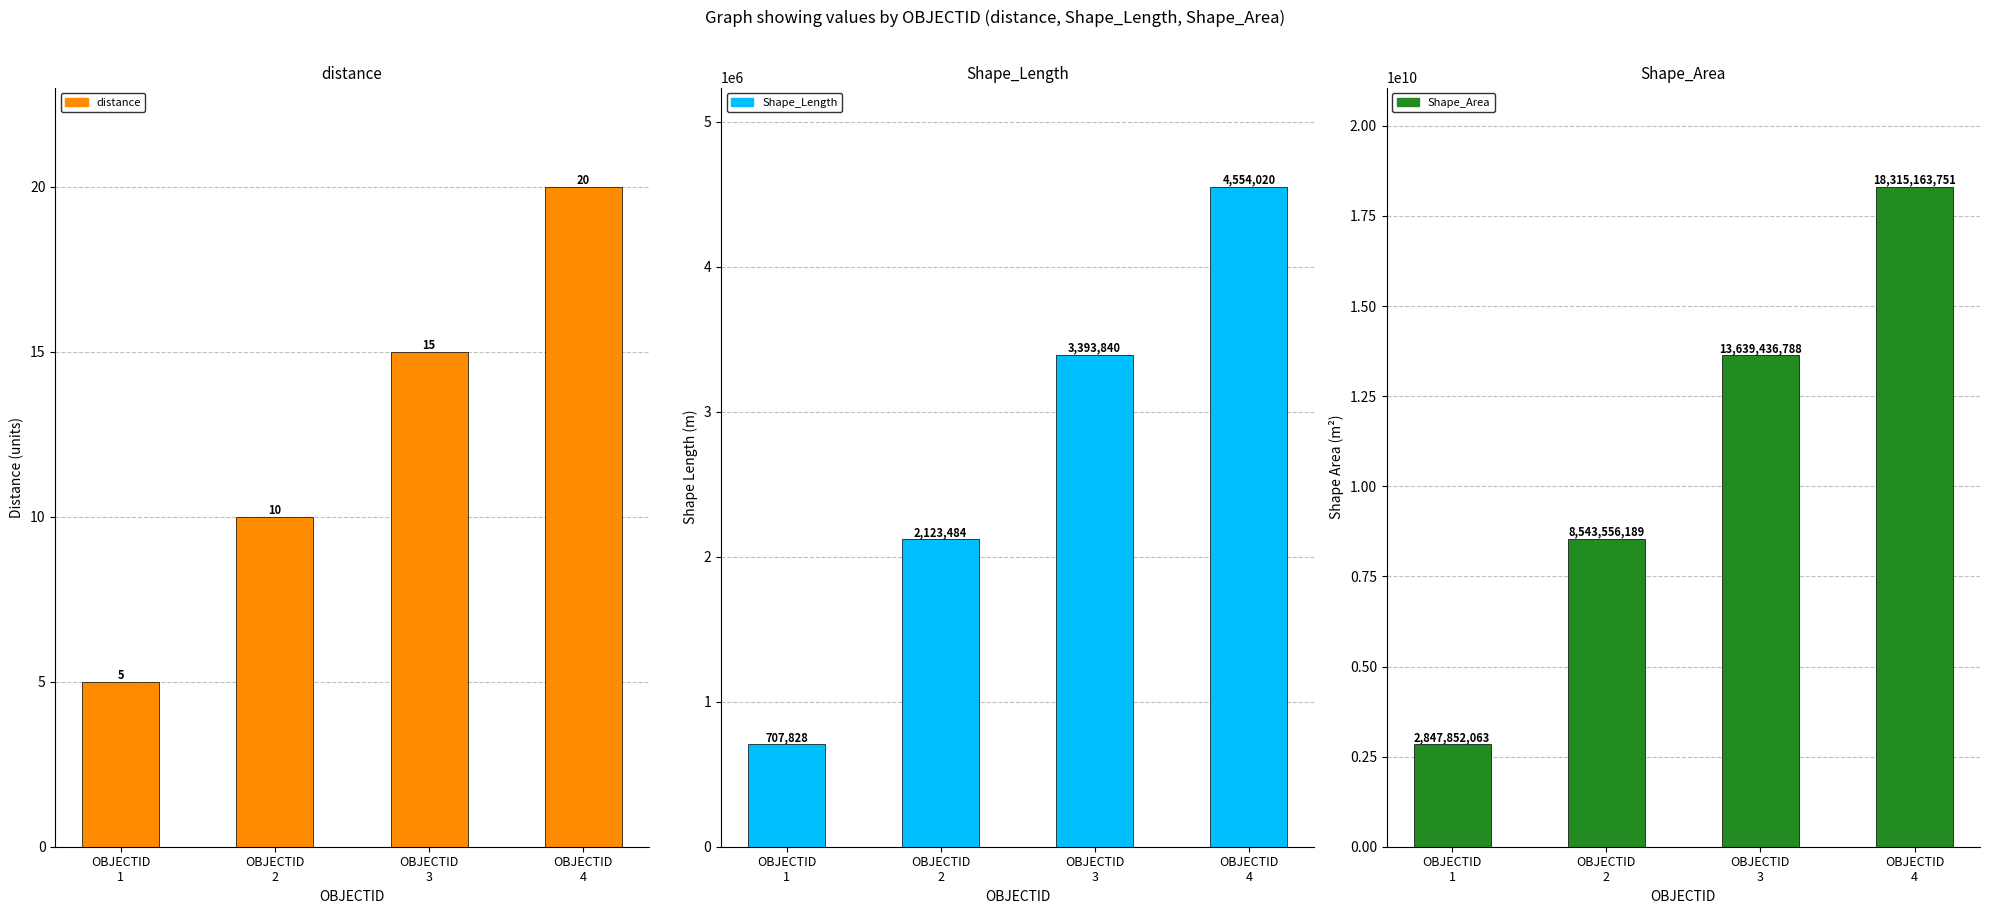

Reading right to left, transcribe all the data shown in this chart.

distance: OBJECTID
4=20.0	OBJECTID
3=15.0	OBJECTID
2=10.0	OBJECTID
1=5.0
Shape_Length: OBJECTID
4=4554020.3	OBJECTID
3=3393839.7	OBJECTID
2=2123483.6	OBJECTID
1=707827.9
Shape_Area: OBJECTID
4=18315163750.7	OBJECTID
3=13639436788.3	OBJECTID
2=8543556189.4	OBJECTID
1=2847852063.1